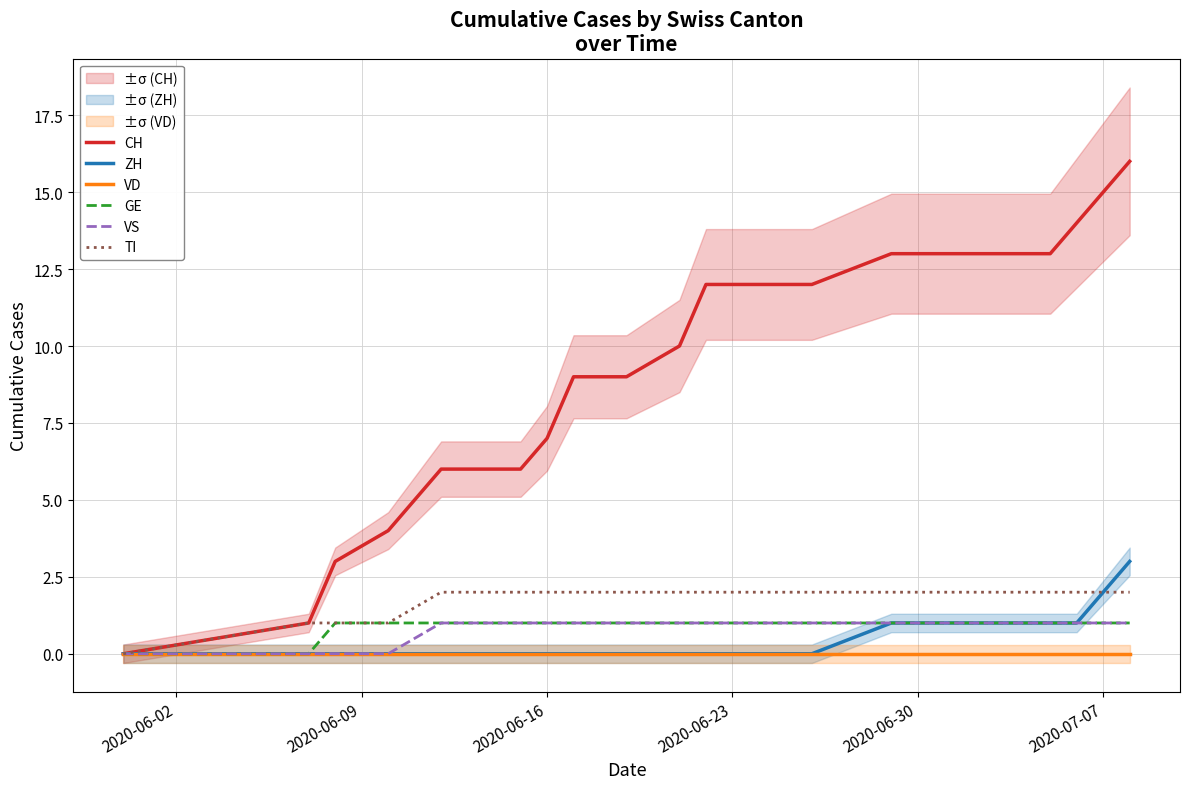

Which category has the highest value in the TI series?

2020-06-30